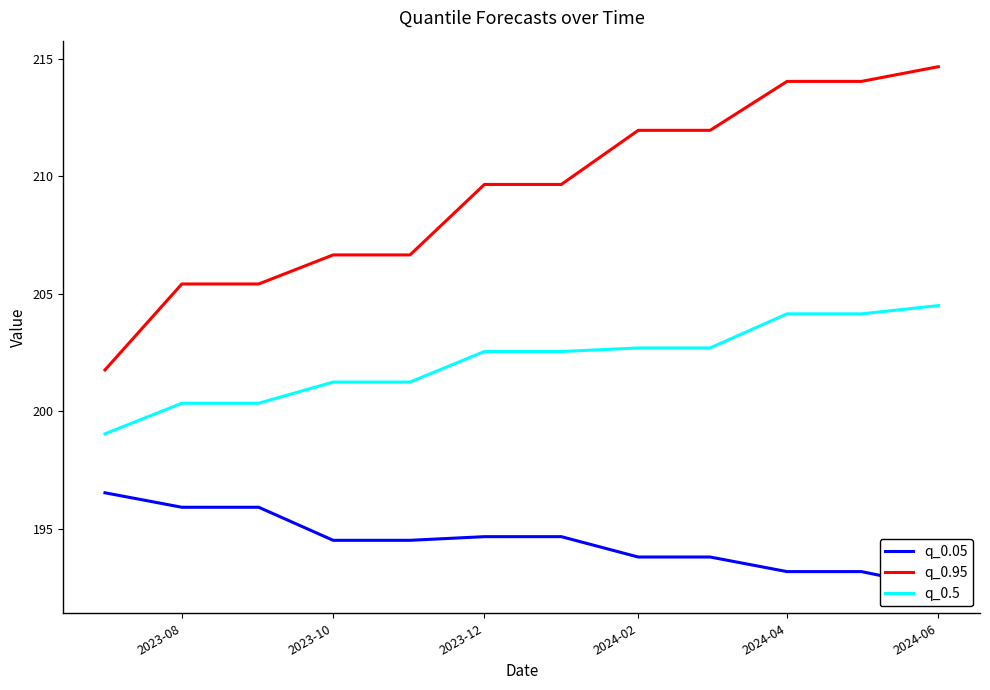

List the series in order of their peak value, lowest first.

q_0.05, q_0.5, q_0.95